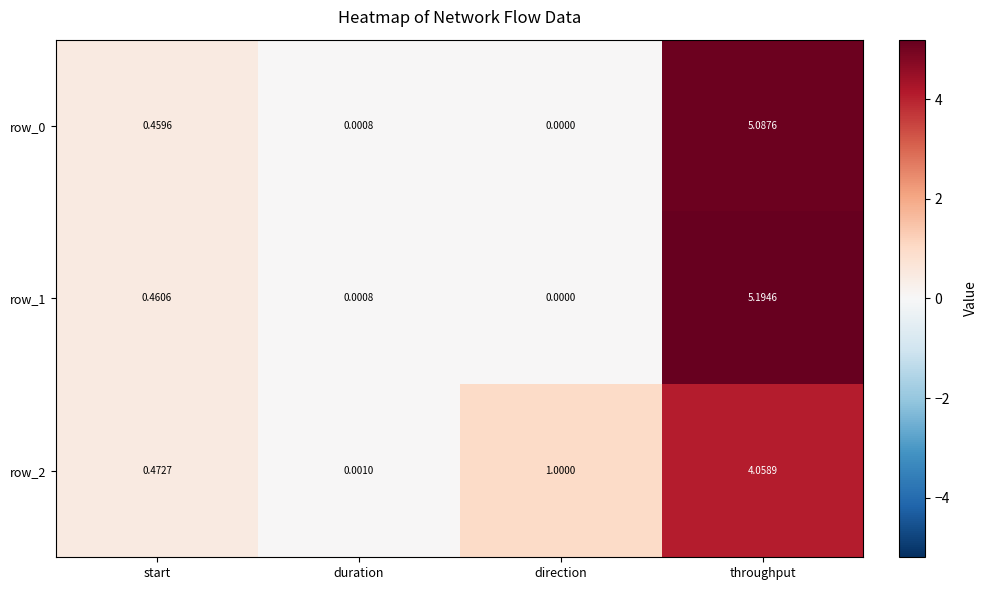

Is the value of row_2 at throughput greater than the value of row_1 at direction?

Yes